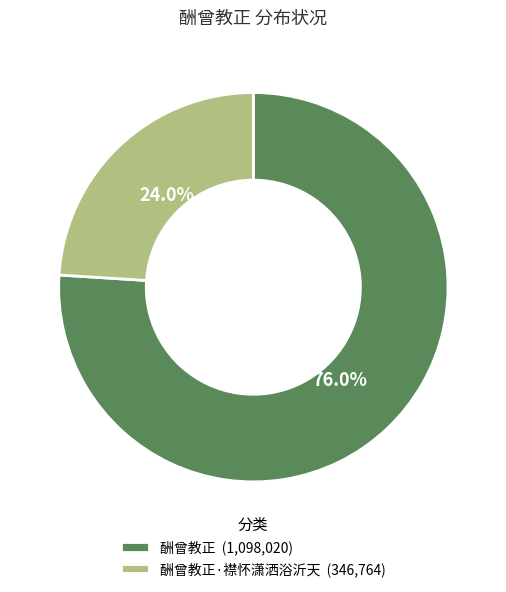

Rank the categories by value from lowest to highest.

酬曾教正·襟怀潇洒浴沂天 (346,764), 酬曾教正 (1,098,020)